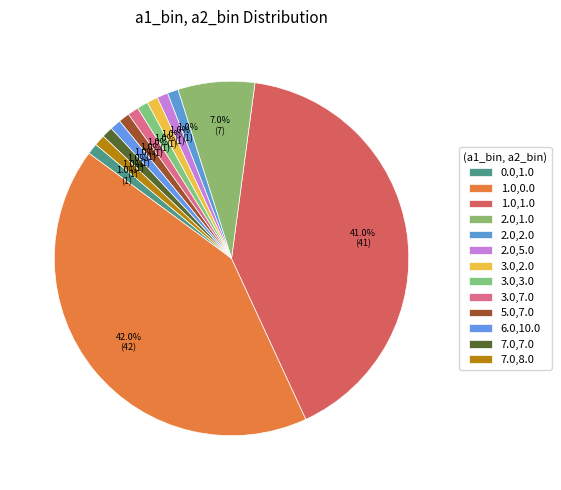

Which category has the biggest portion of the pie?

1.0_0.0